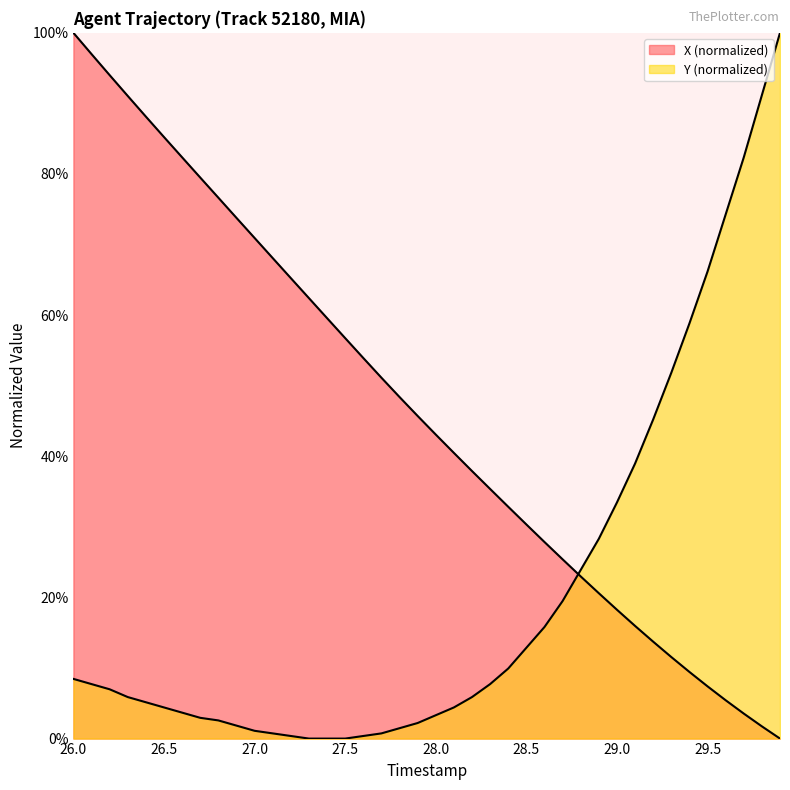

What are all the series names shown in the legend?

X, Y